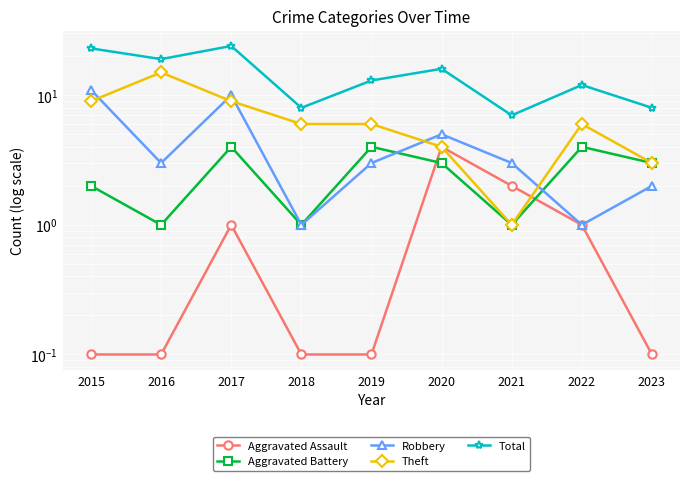

In Robbery, how many points are lower than both neighbors (excluding endpoints)?

3